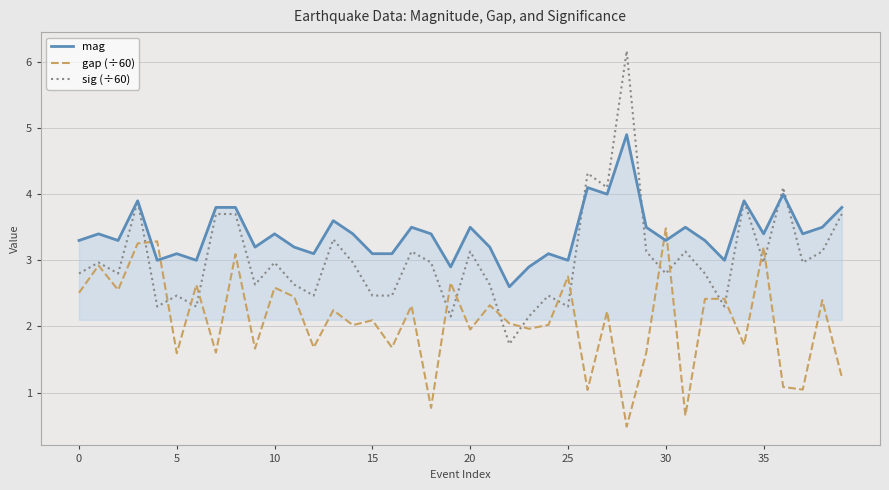

Does the chart have visible grid lines?

Yes